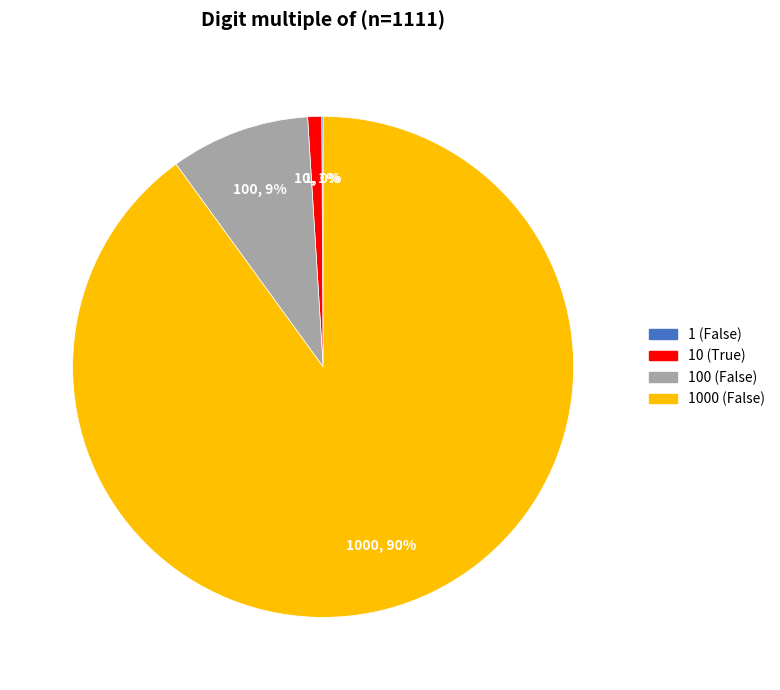

Is the sum of 1000 (False) and 100 (False) greater than half?

Yes